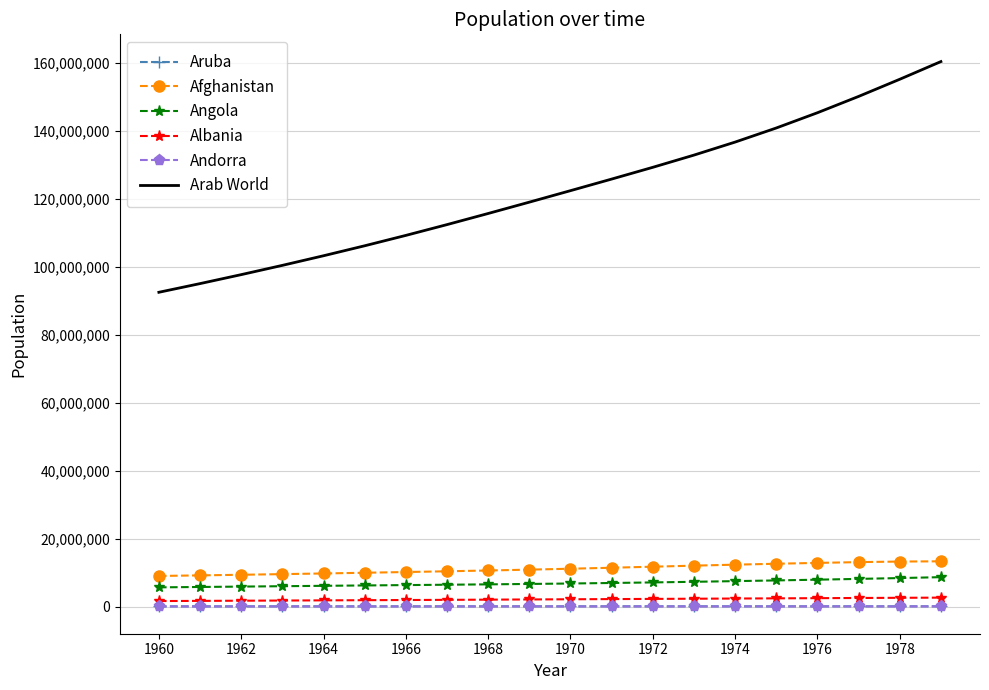

What is the minimum value for Arab World?

92490932